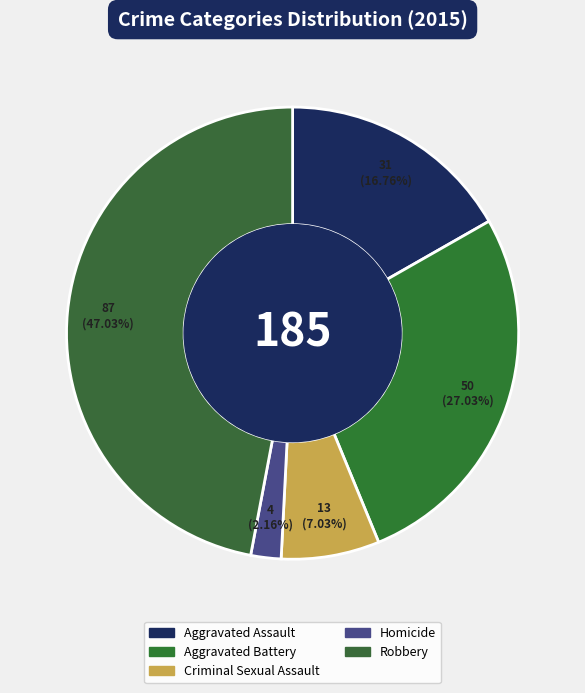

How many slices are in this pie chart?

5